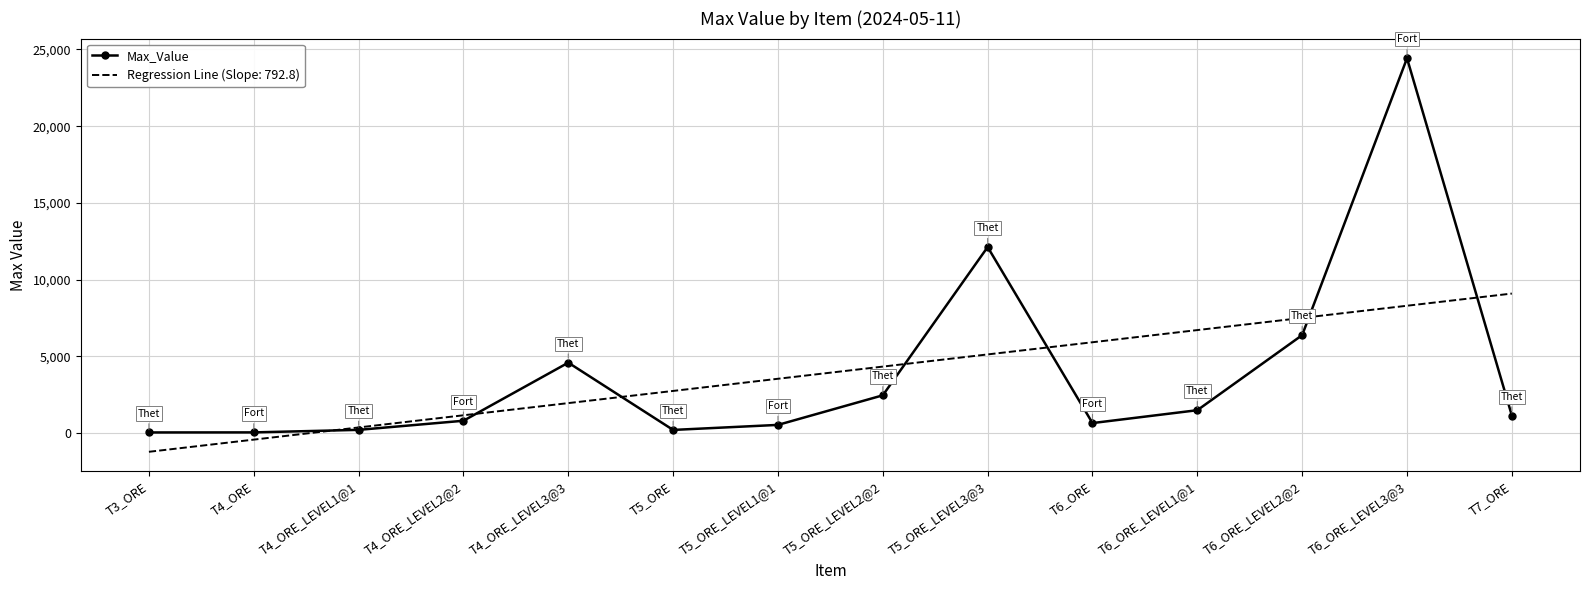

What is the minimum value for Regression Line (Slope: 792.8)?

-1208.9